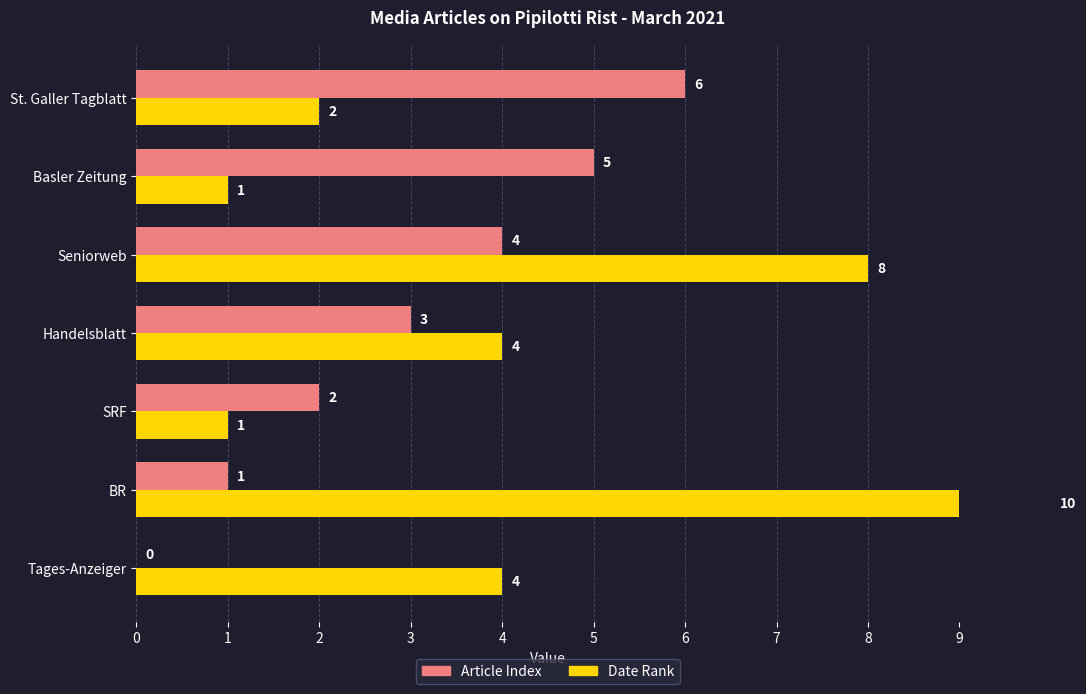

Does the chart contain any negative values?

No